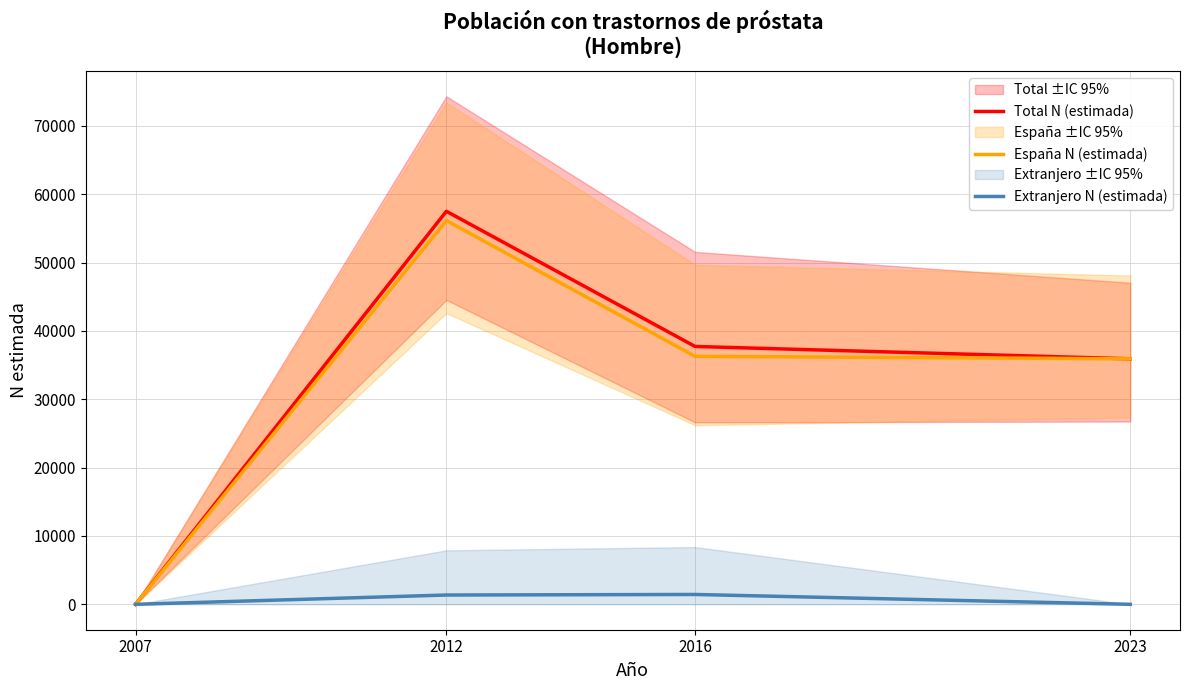

What is the value of the Total N (estimada) point at the 4th from the left?

35924